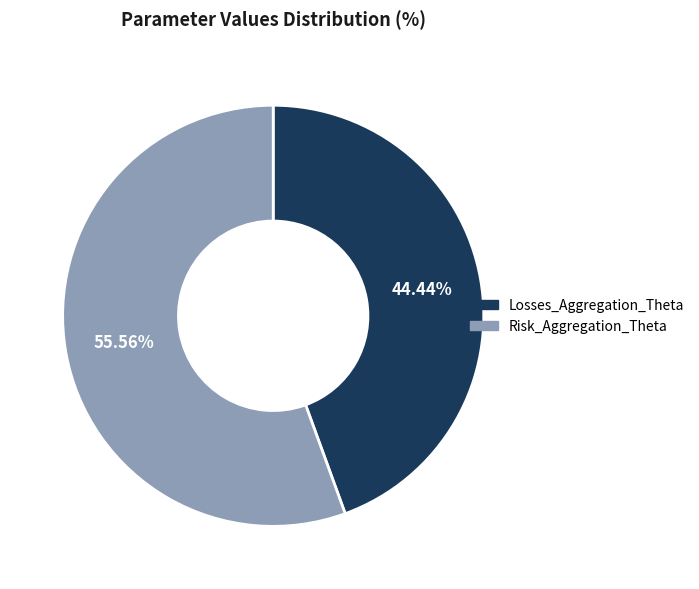

True or false: Risk_Aggregation_Theta accounts for 56% of the total.

True